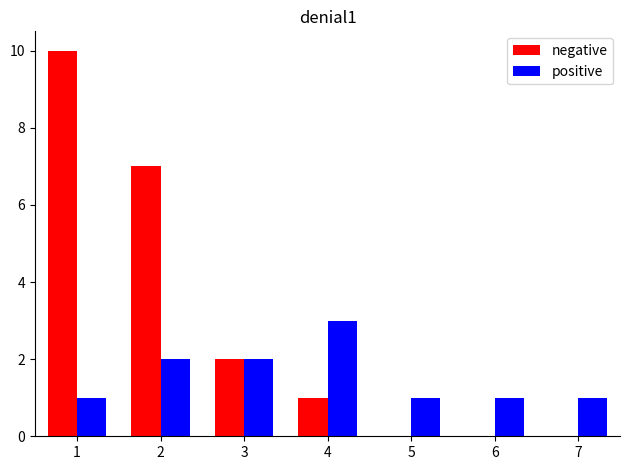

What is the total value across all series at 2?

9